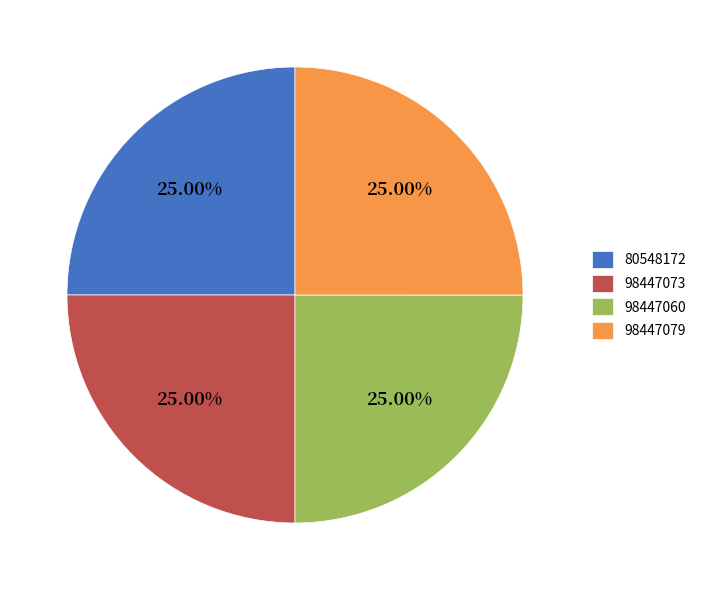

What is the ratio of the value at 98447060 to the value at 98447073?

1.0